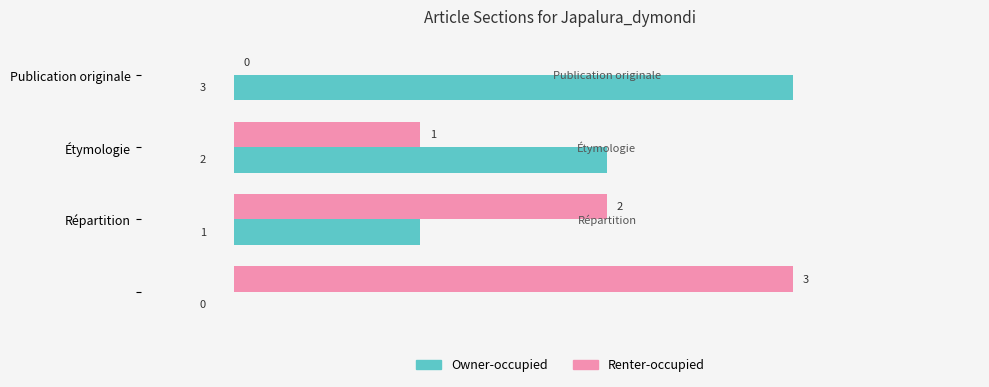

What is the highest value of the Renter-occupied series?

3